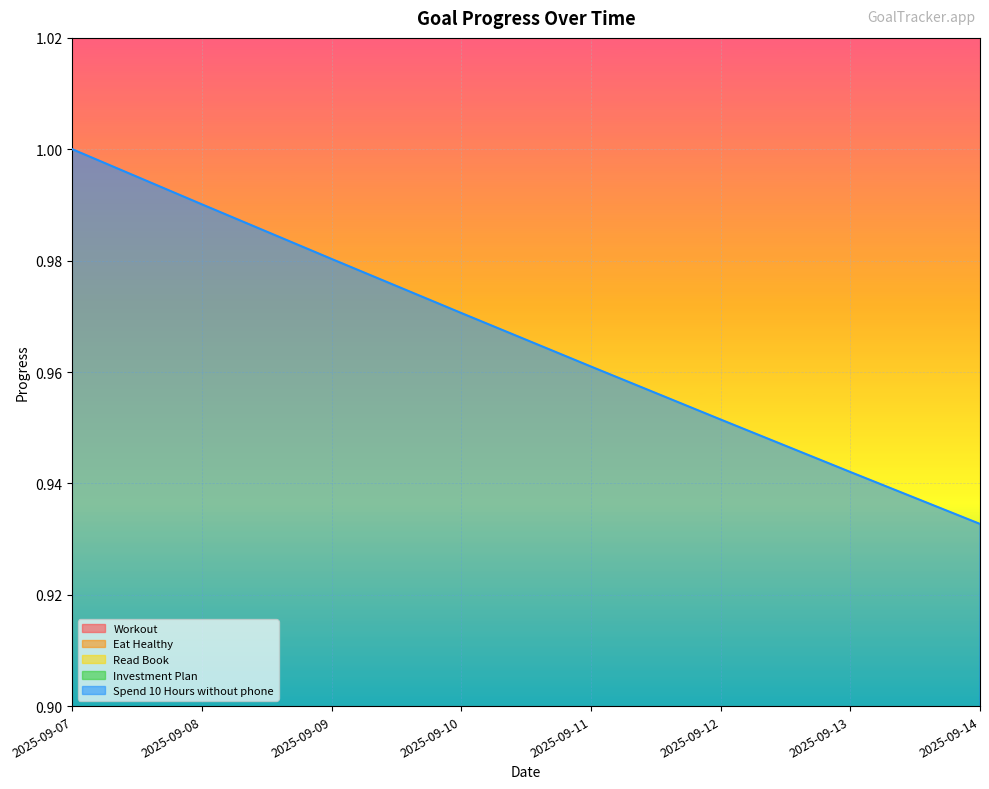

Is it true that Investment Plan equals 0.5 at 2025-09-09?

False